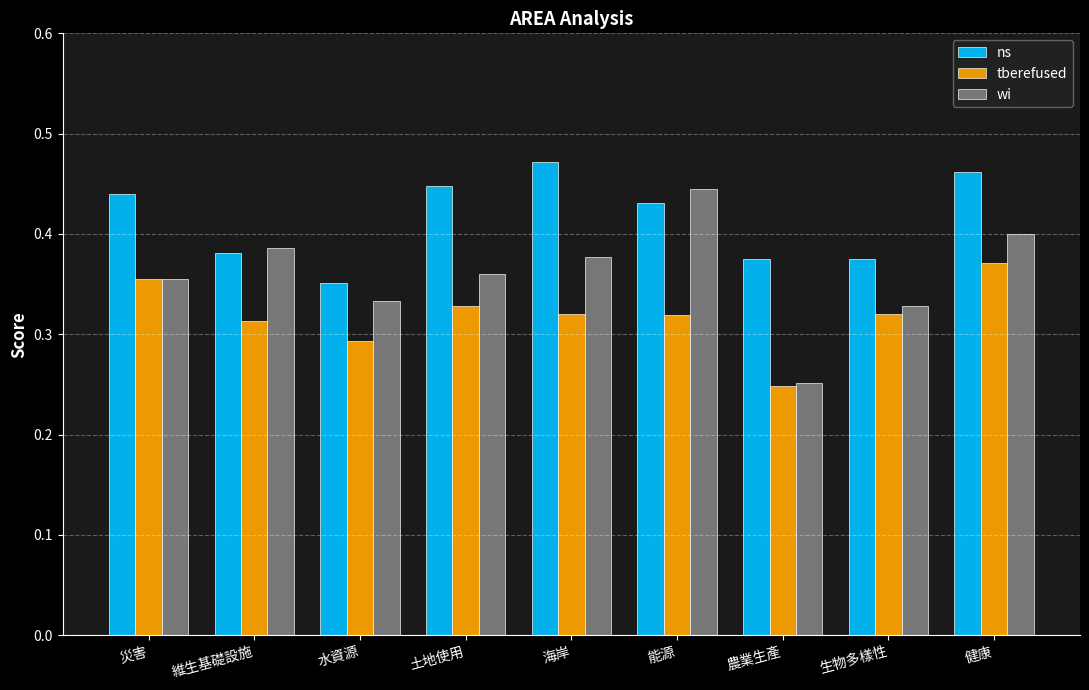

True or false: ns has a value of 0.4 at 農業生產.

True